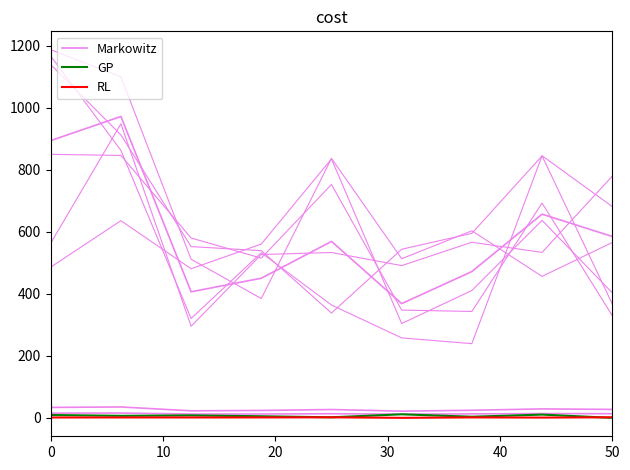

How many categories are shown in the chart?

9